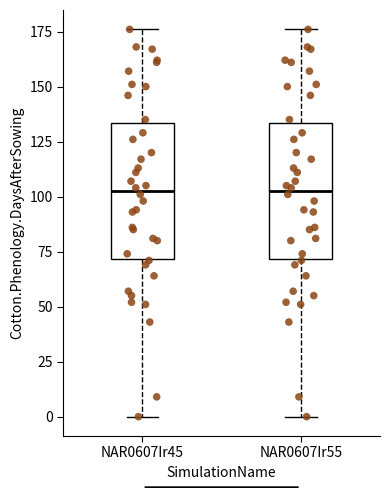

Reading left to right, read every box against the y-axis: the position of its median line, the range the box covers, and the ends of its whiskers. The values are not printed on the chart, so give them approximately, as read against the axis.

NAR0607Ir45: median 105, box 70 to 135, whiskers 0 to 175
NAR0607Ir55: median 105, box 70 to 135, whiskers 0 to 175